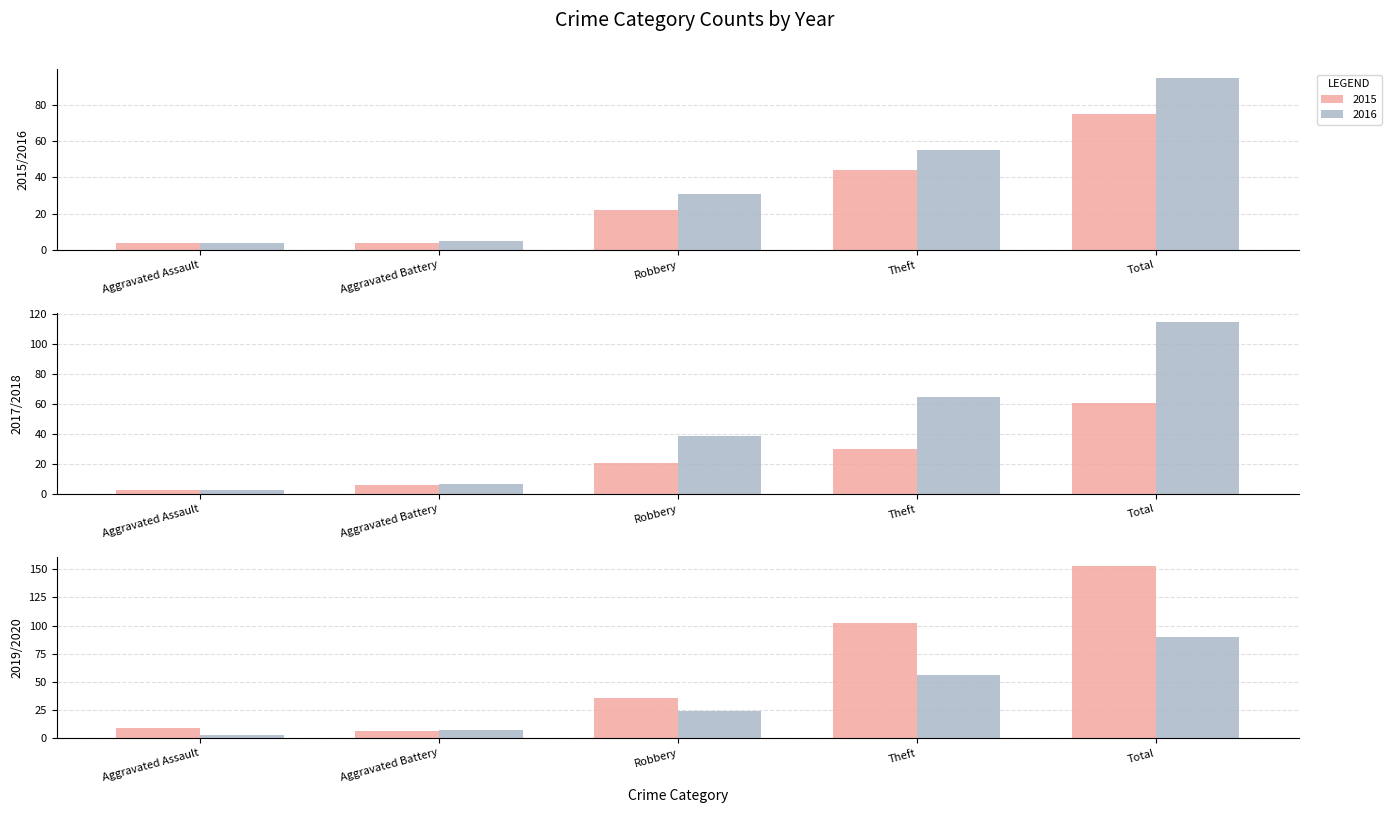

Rank the series at Aggravated Assault from highest to lowest value.

2019, 2015, 2016, 2017, 2018, 2020